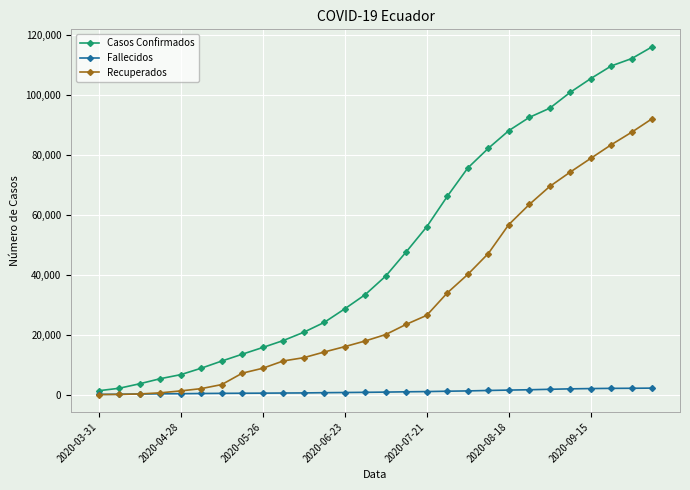

Which series has the largest range (max minus min)?

Casos Confirmados